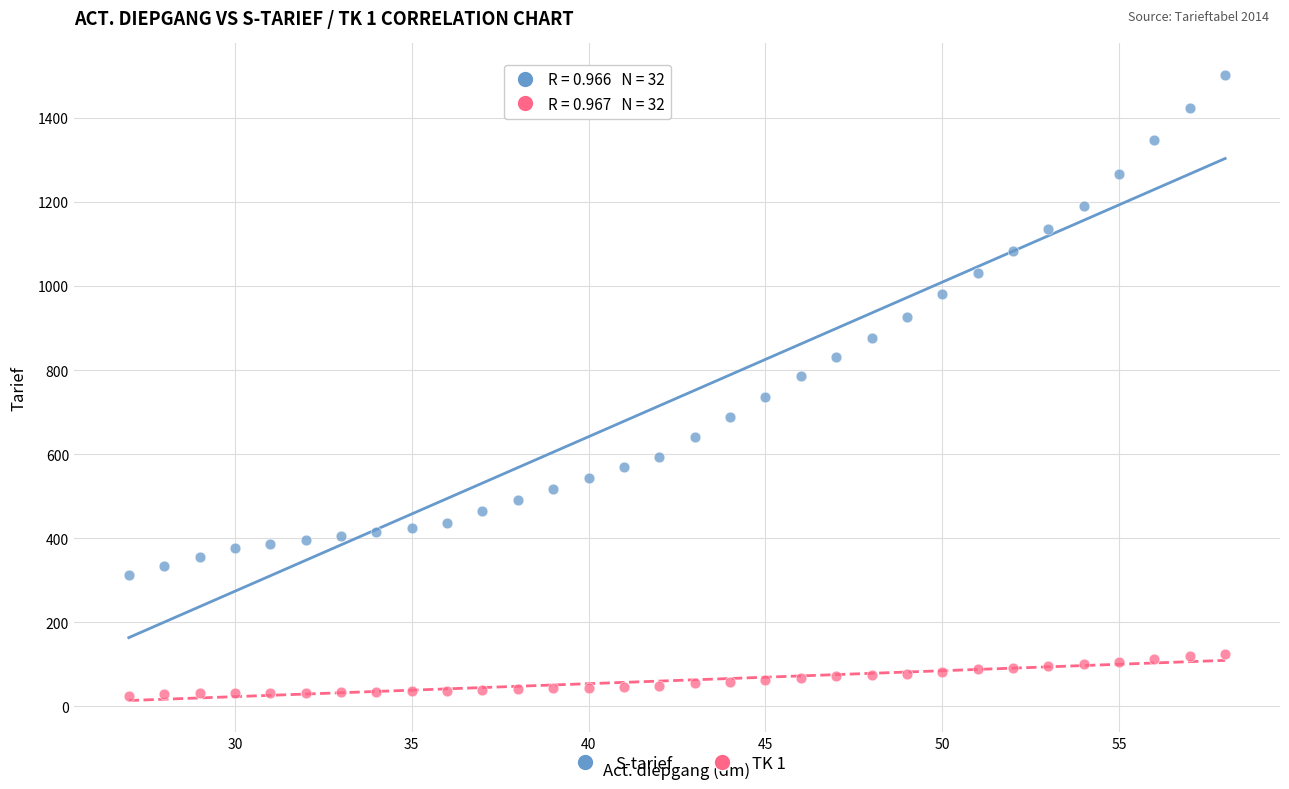

Which series reaches the maximum Y coordinate?

S-tarief